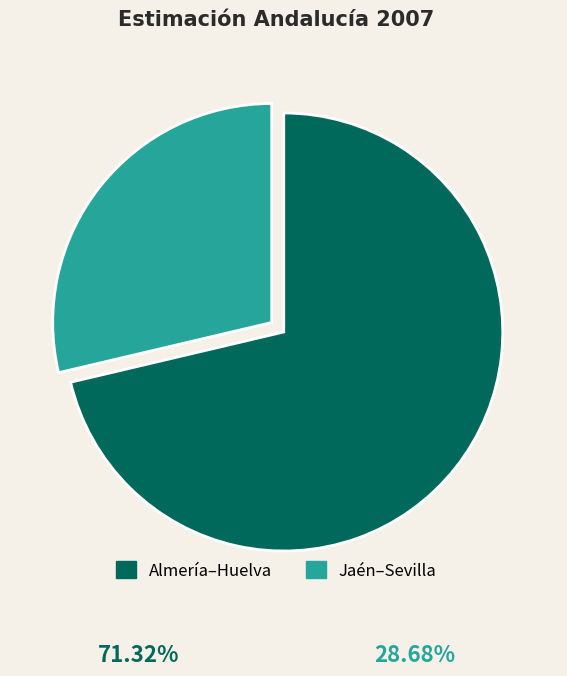

Which category has the smallest portion of the pie?

Jaén–Sevilla